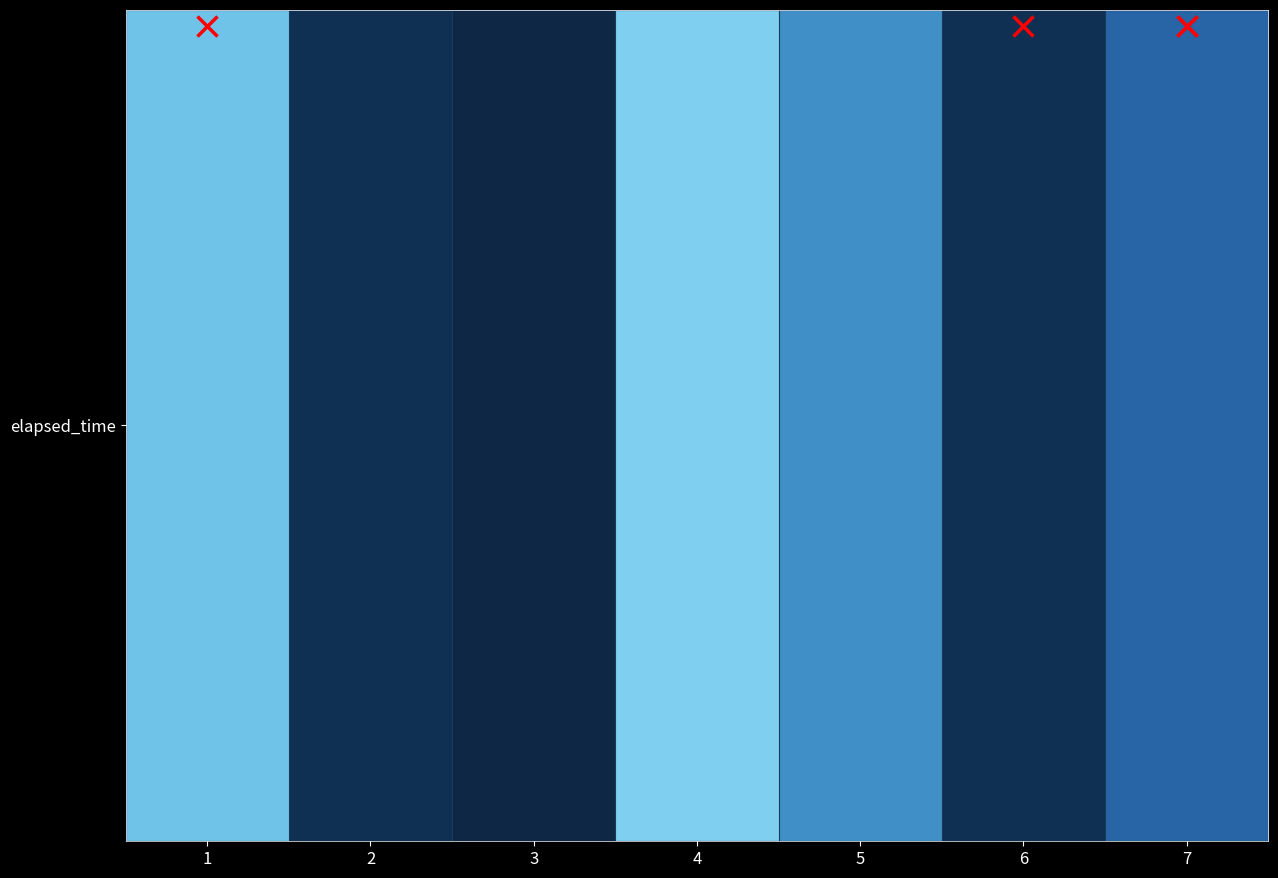

What is the ratio of the value at 6 to the value at 1?

0.5